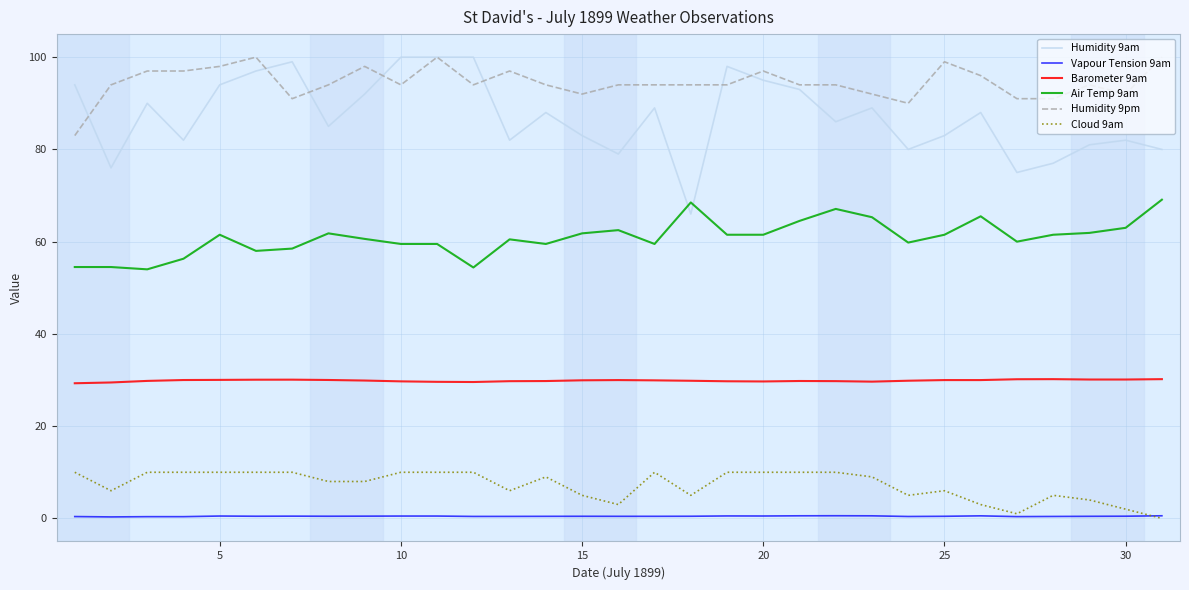

Is this an area chart (filled region under the line)?

No